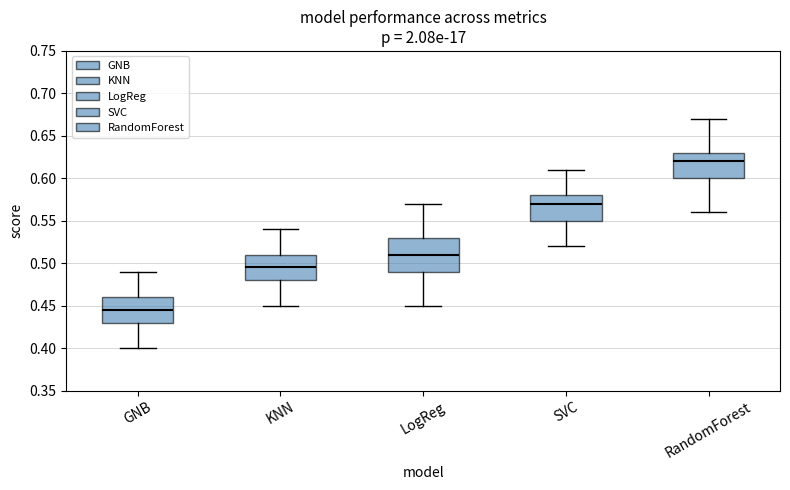

Which box is the tallest, from its lower edge to its upper edge?

LogReg